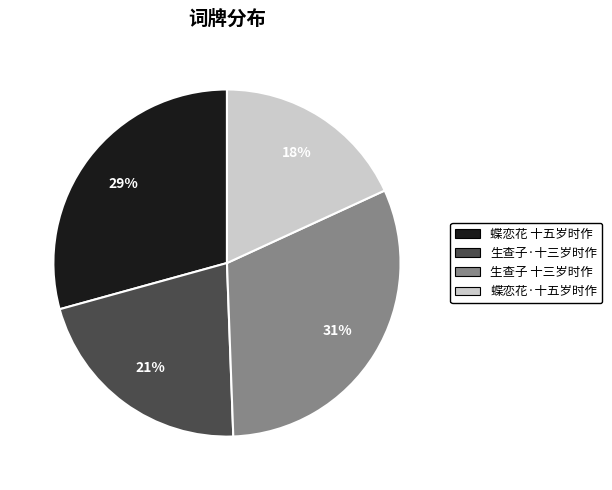

The 生查子·十三岁时作 slice represents 21% of the pie. True or false?

True